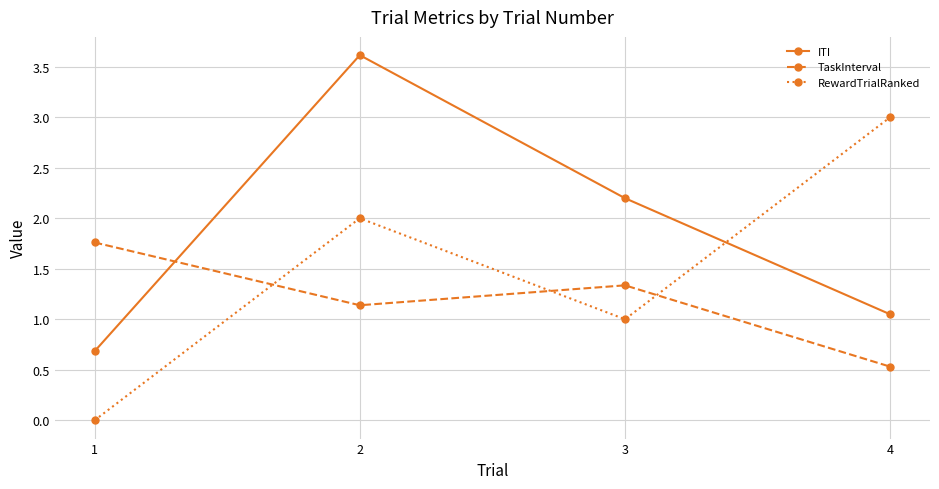

Which category has the lowest value in the ITI series?

1